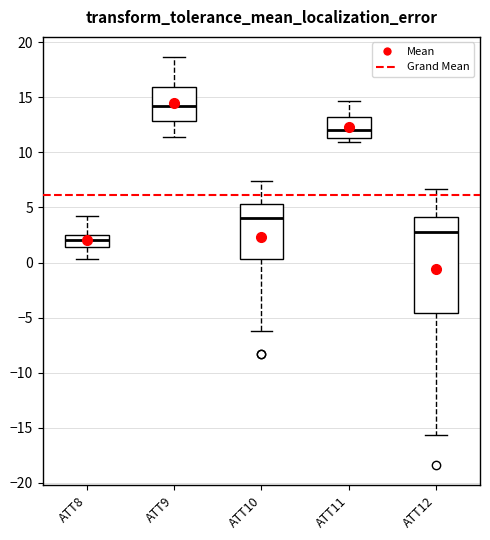

Where is the lower edge of the box for ATT10 on the y-axis? The values are not printed on the chart, so give them approximately, as read against the axis.

0.5